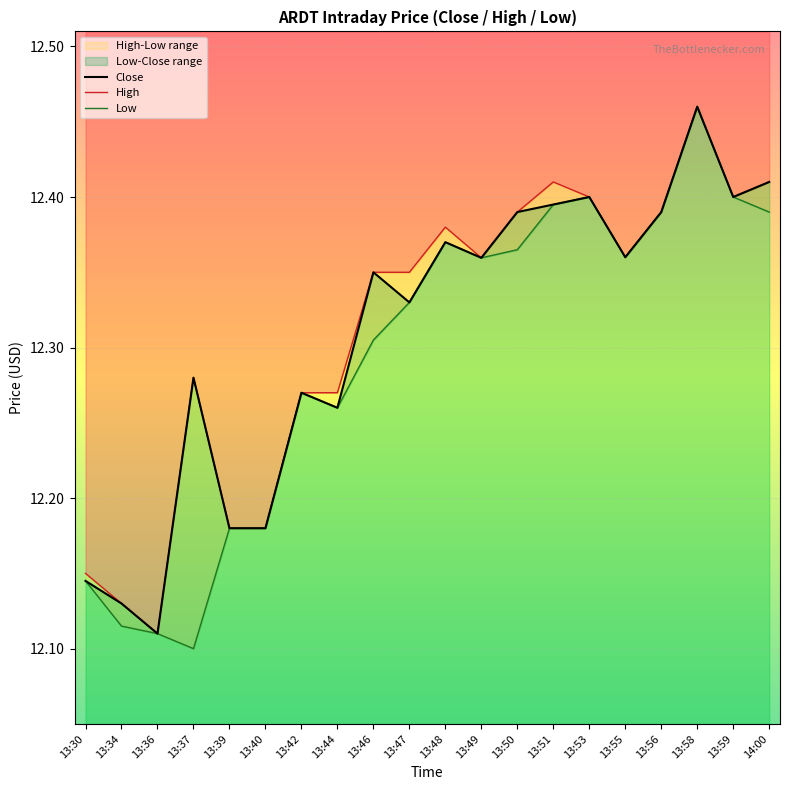

Count the Close values in the range 12 to 13.

20